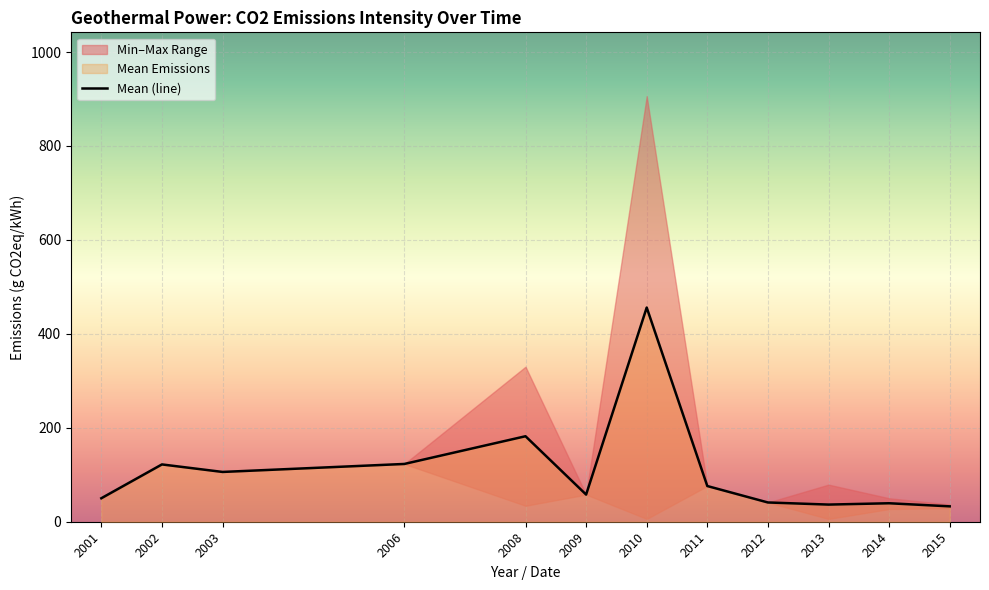

At which category does the data reach its first local valley?

2003